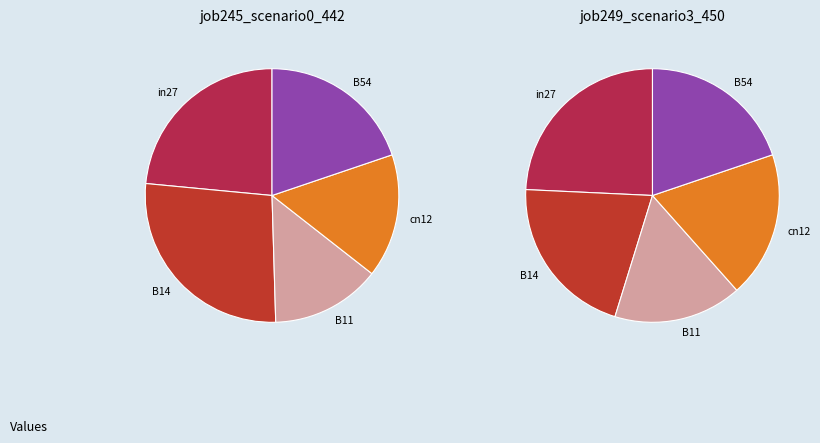

Which category has the biggest portion of the pie?

in27